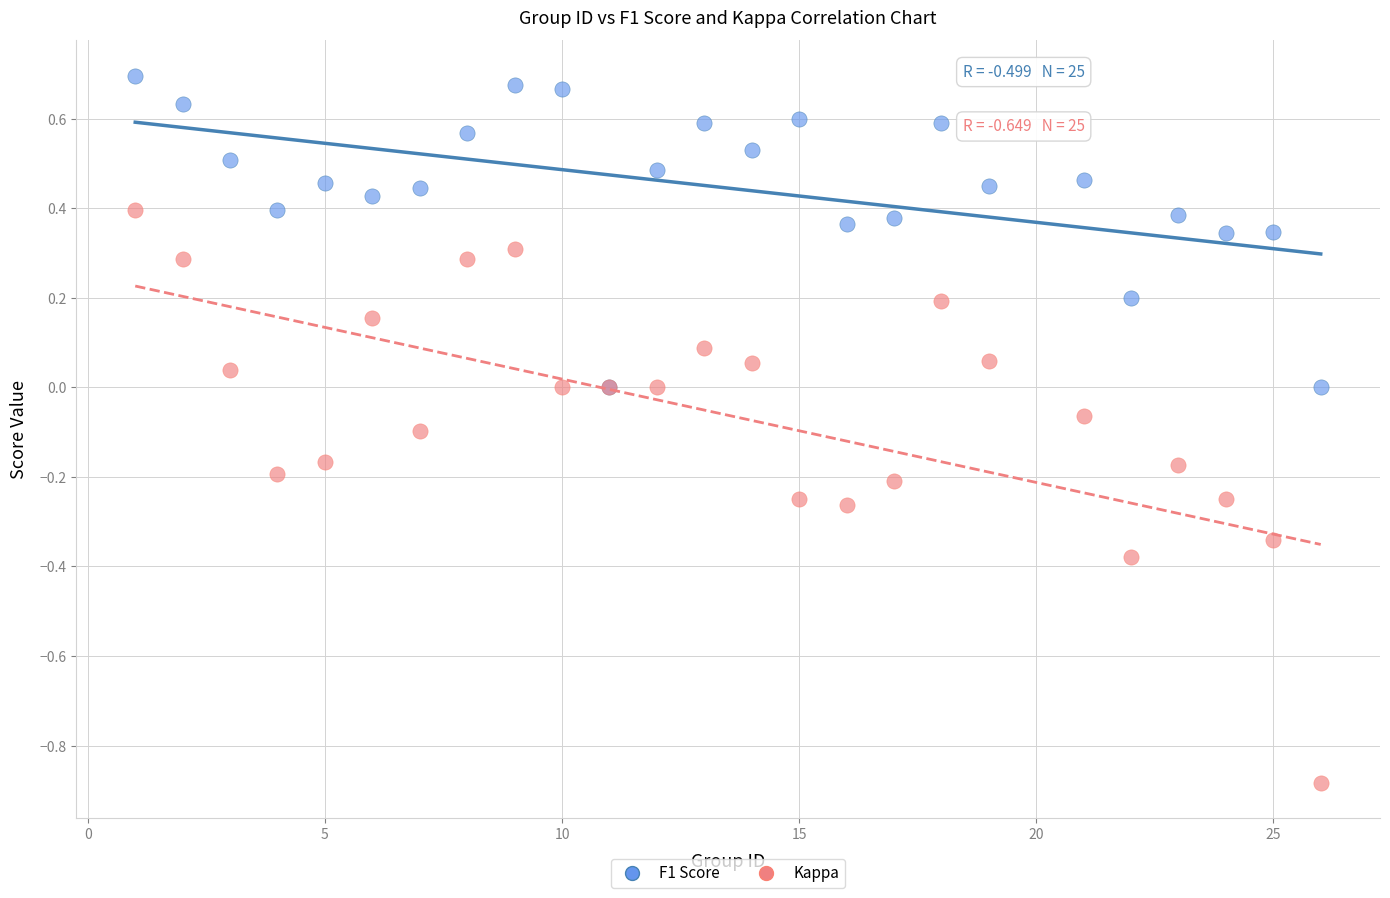

Which series contains the lowest Y value?

Kappa